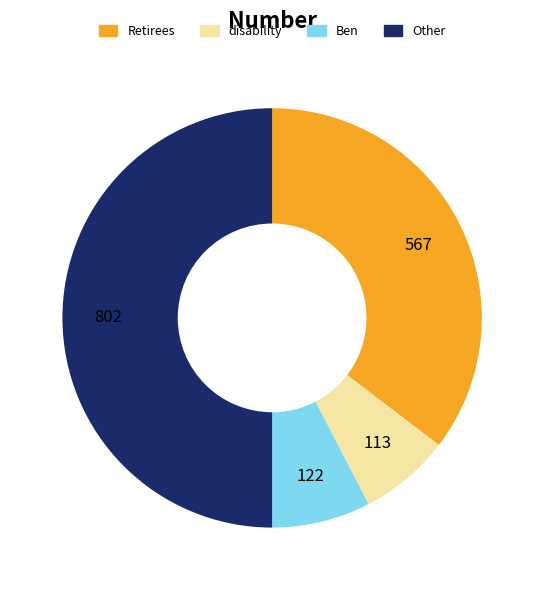

Is it true that Retirees is 35% of the pie?

True